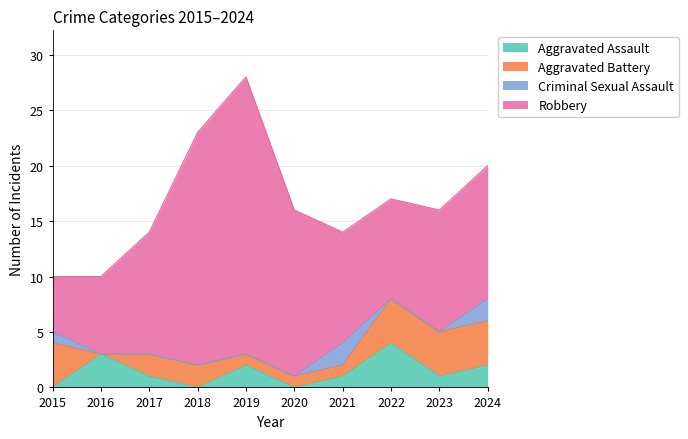

How many positive values does the Aggravated Assault series have?

7